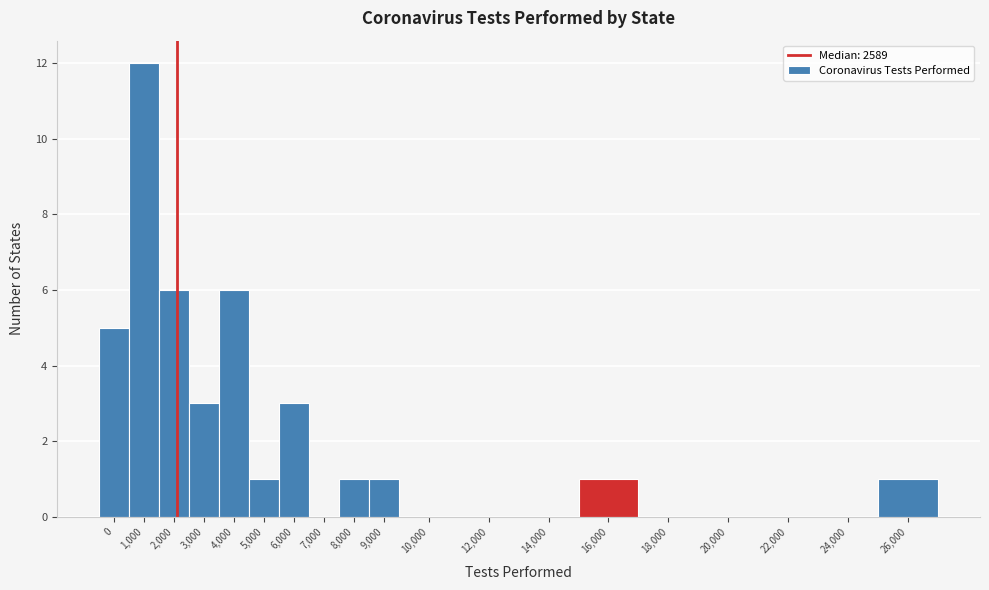

Reading right to left, transcribe all the data shown in this chart.

26,000=1	24,000=0	22,000=0	20,000=0	18,000=0	16,000=1	14,000=0	12,000=0	10,000=0	9,000=1	8,000=1	7,000=0	6,000=3	5,000=1	4,000=6	3,000=3	2,000=6	1,000=12	0=5